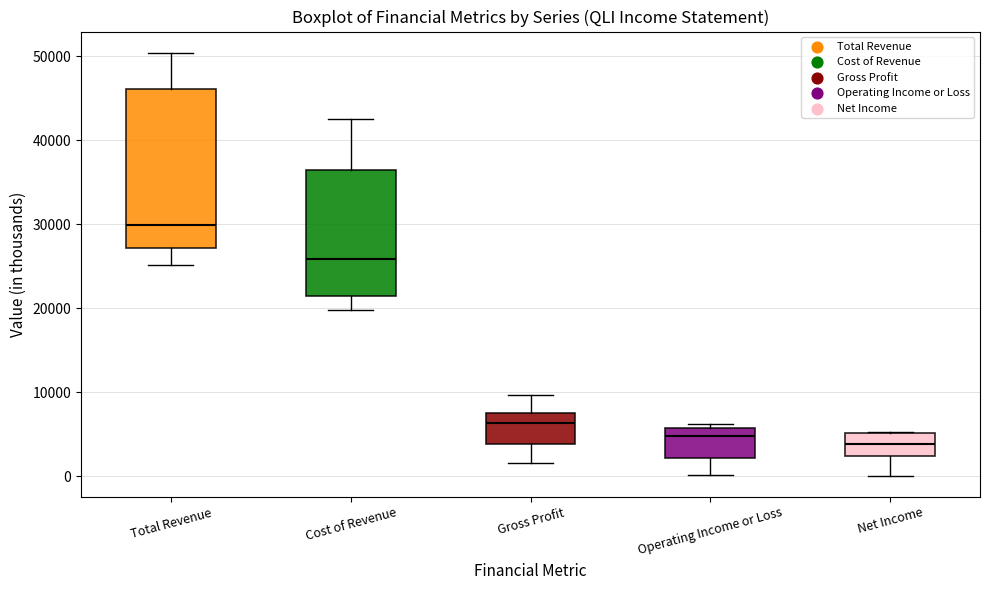

Which box is the tallest, from its lower edge to its upper edge?

Total Revenue